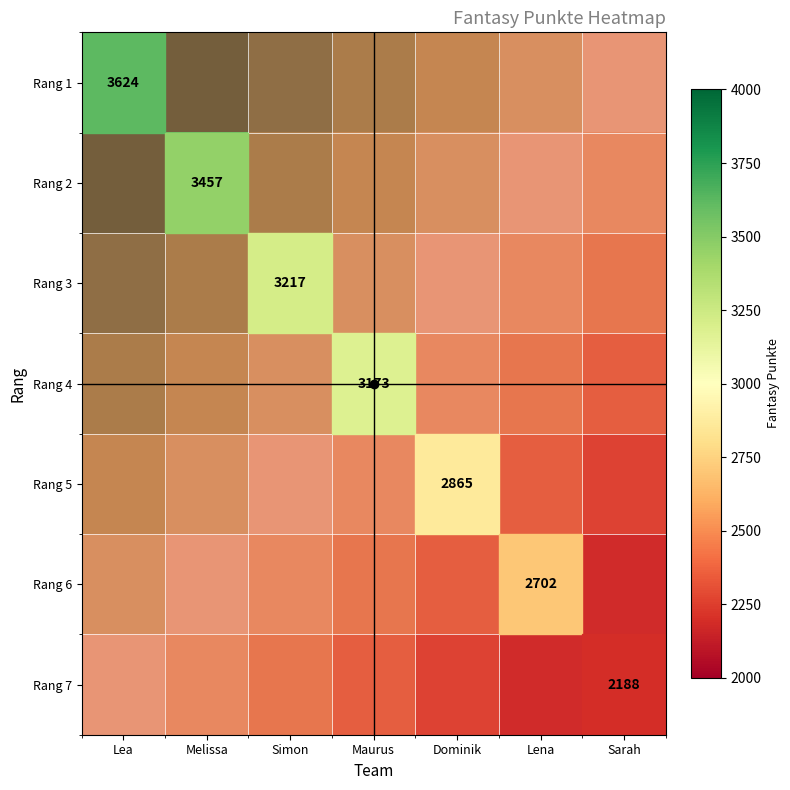

The Rang 6 series shows 2833.3 at Simon. True or false?

True